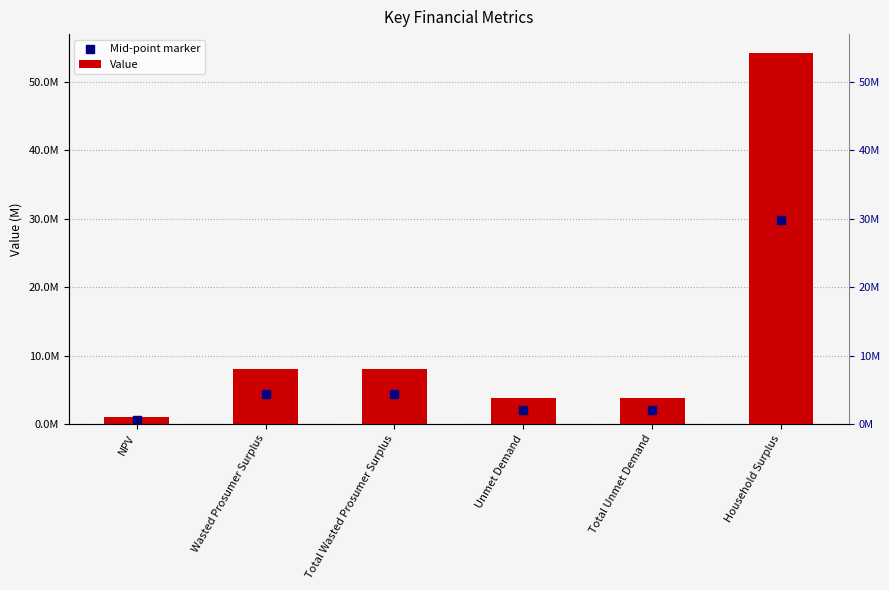

What are all the series names shown in the legend?

Value, Mid-point marker